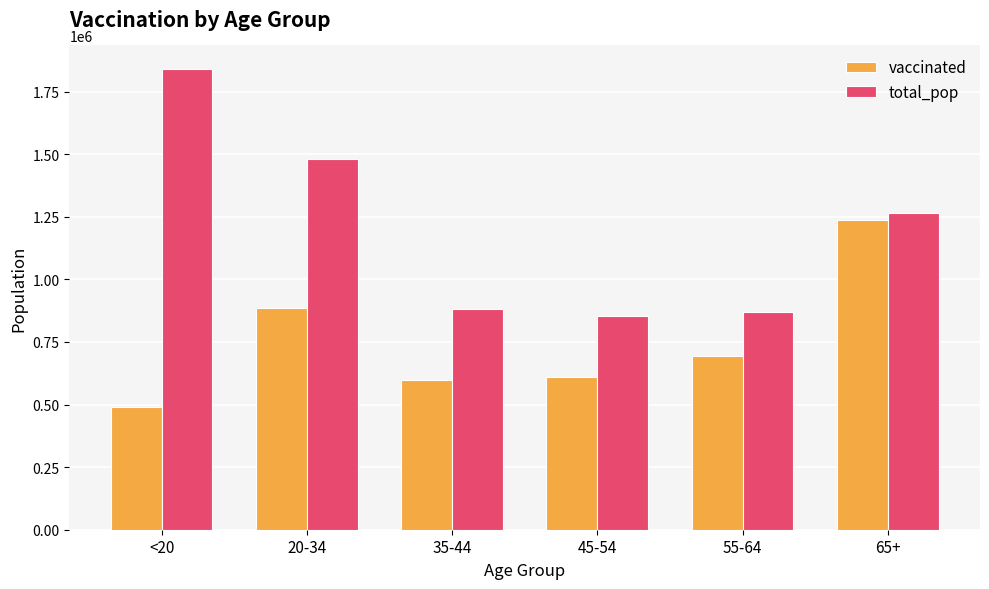

The vaccinated series shows 785264 at 35-44. True or false?

False